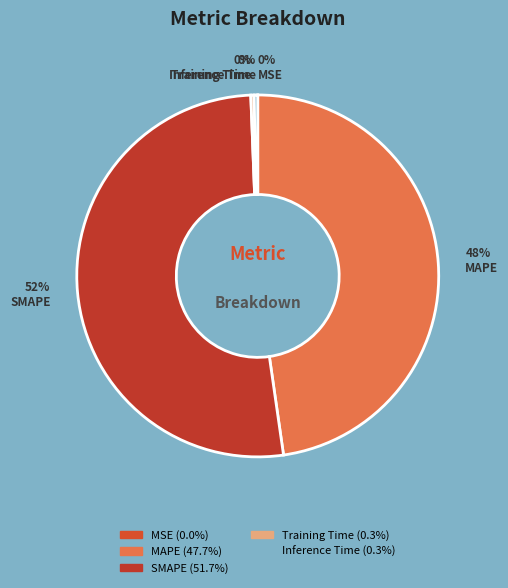

What is the largest slice in the pie chart?

SMAPE